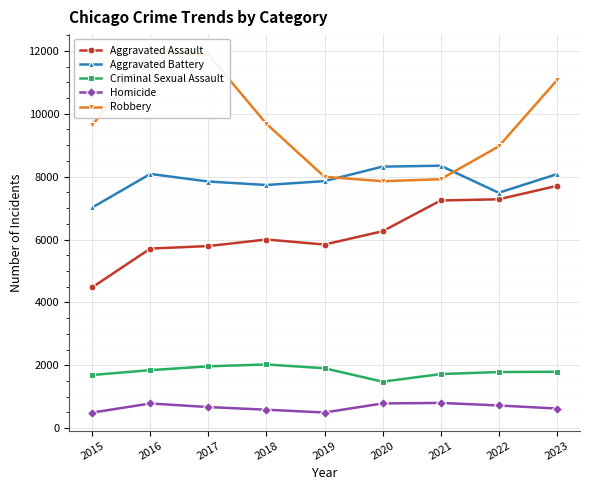

Rank the series by their maximum value, from highest to lowest.

Robbery, Aggravated Battery, Aggravated Assault, Criminal Sexual Assault, Homicide